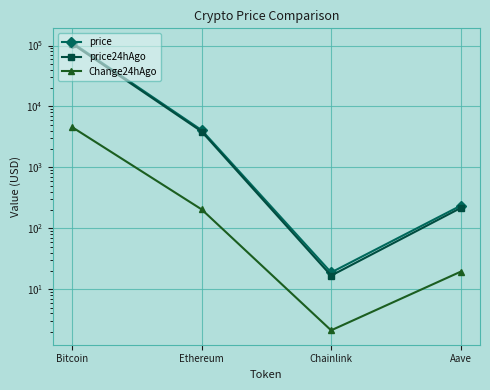

What is the label of the 1st point from the right?

Aave